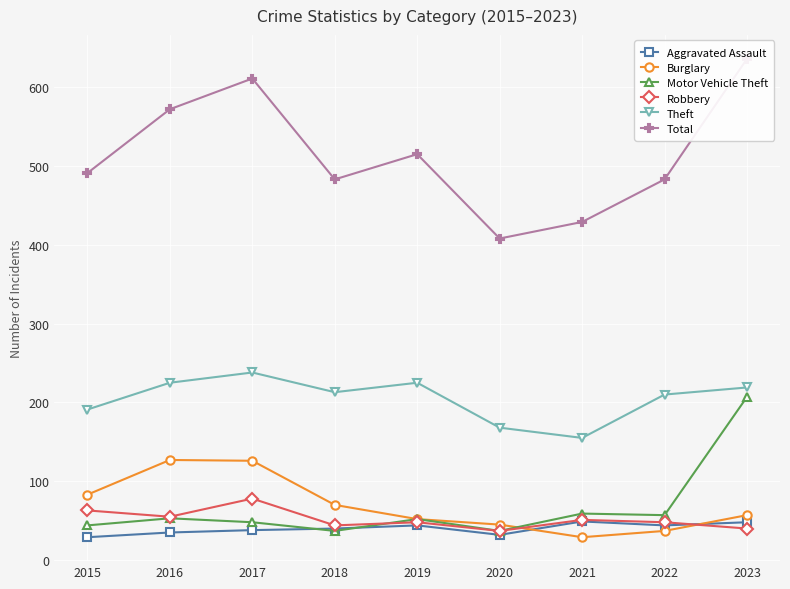

At how many categories does at least one series exceed 229?

9